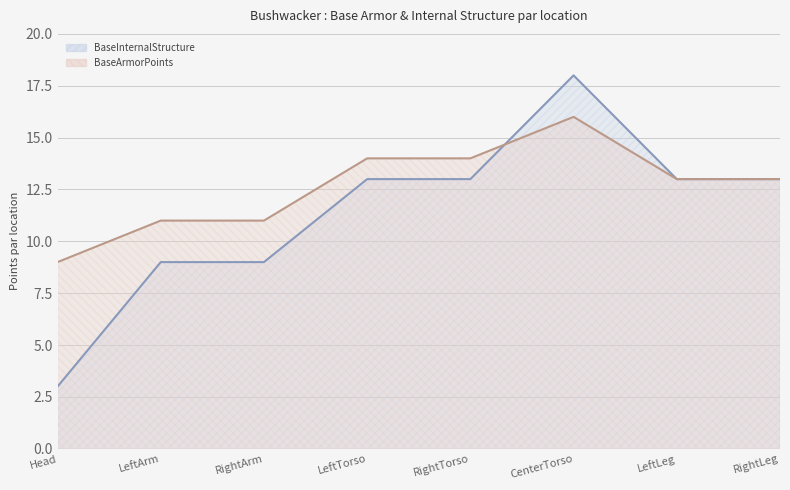

In BaseArmorPoints, how many points are higher than both neighbors (excluding endpoints)?

1